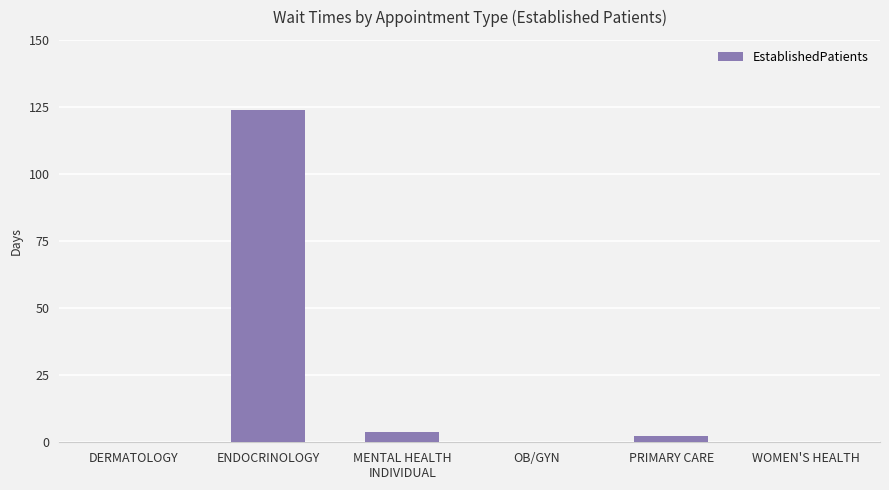

What is the sum of all values?

130.2